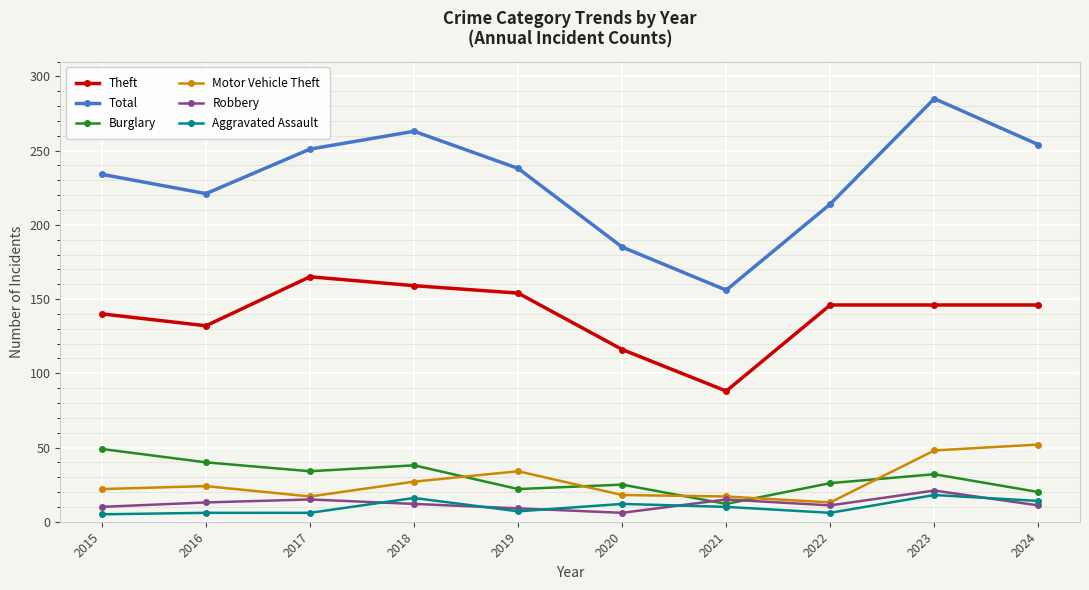

What is the total value across all series at 2015?

460